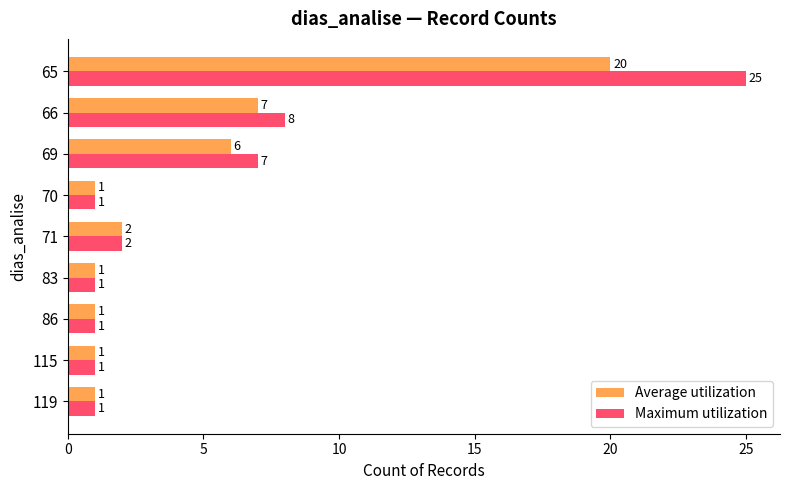

The Average utilization series shows 0 at 86. True or false?

False